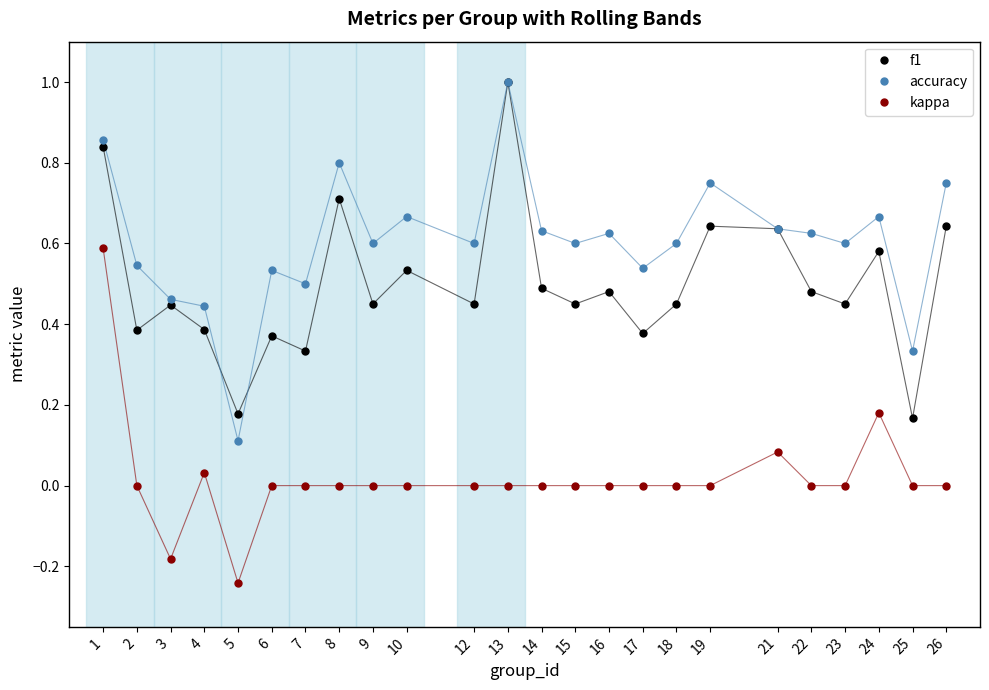

True or false: kappa and accuracy cross at least once.

False